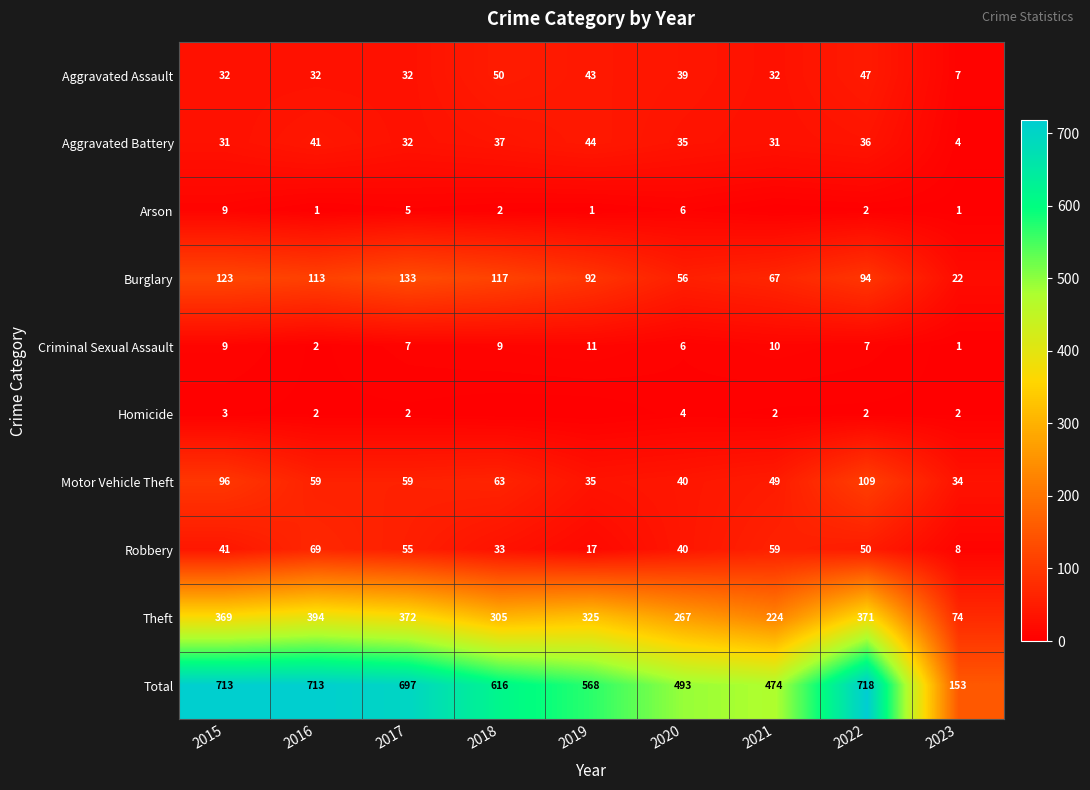

The Burglary series shows 27 at 2017. True or false?

False